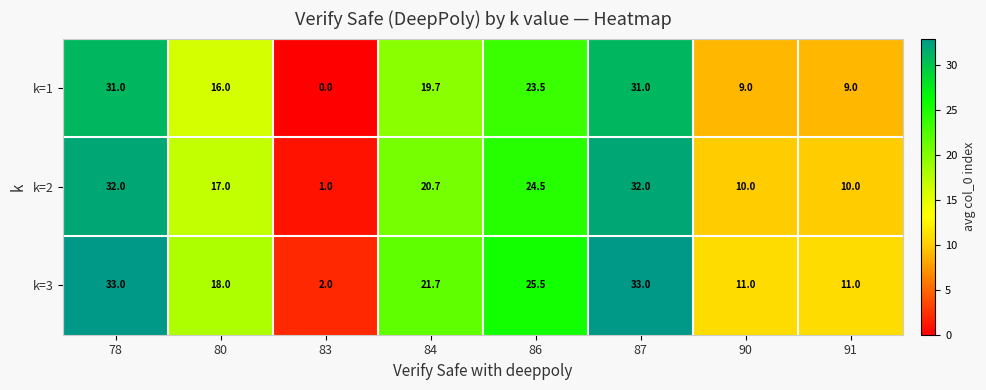

How many k=2 values are between 10 and 32?

7